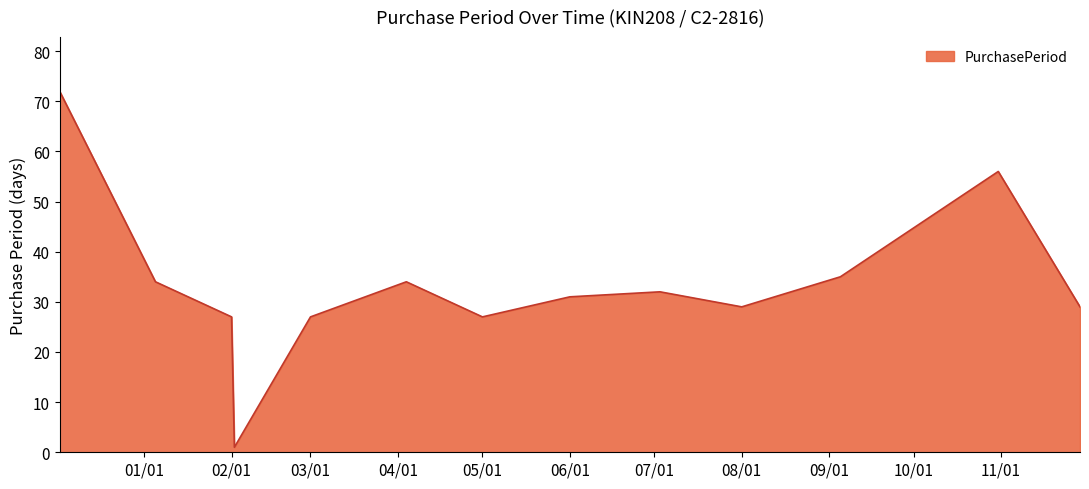

What is the maximum value shown in the chart?

72